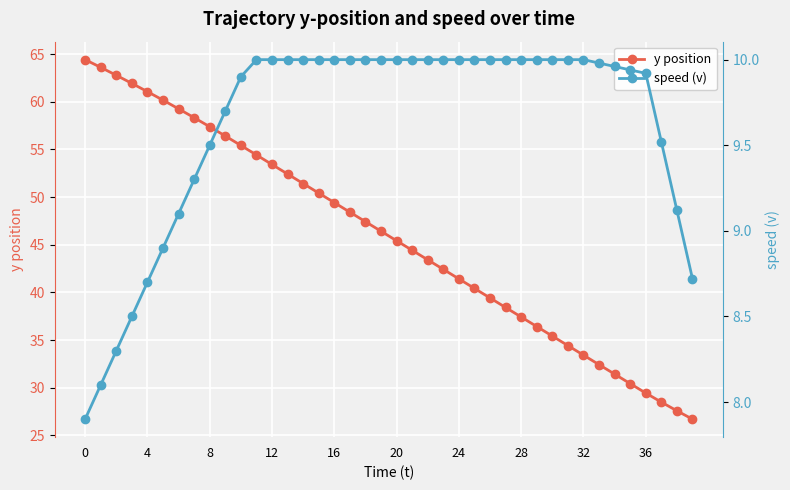

True or false: speed (v) and y position intersect in this chart.

False